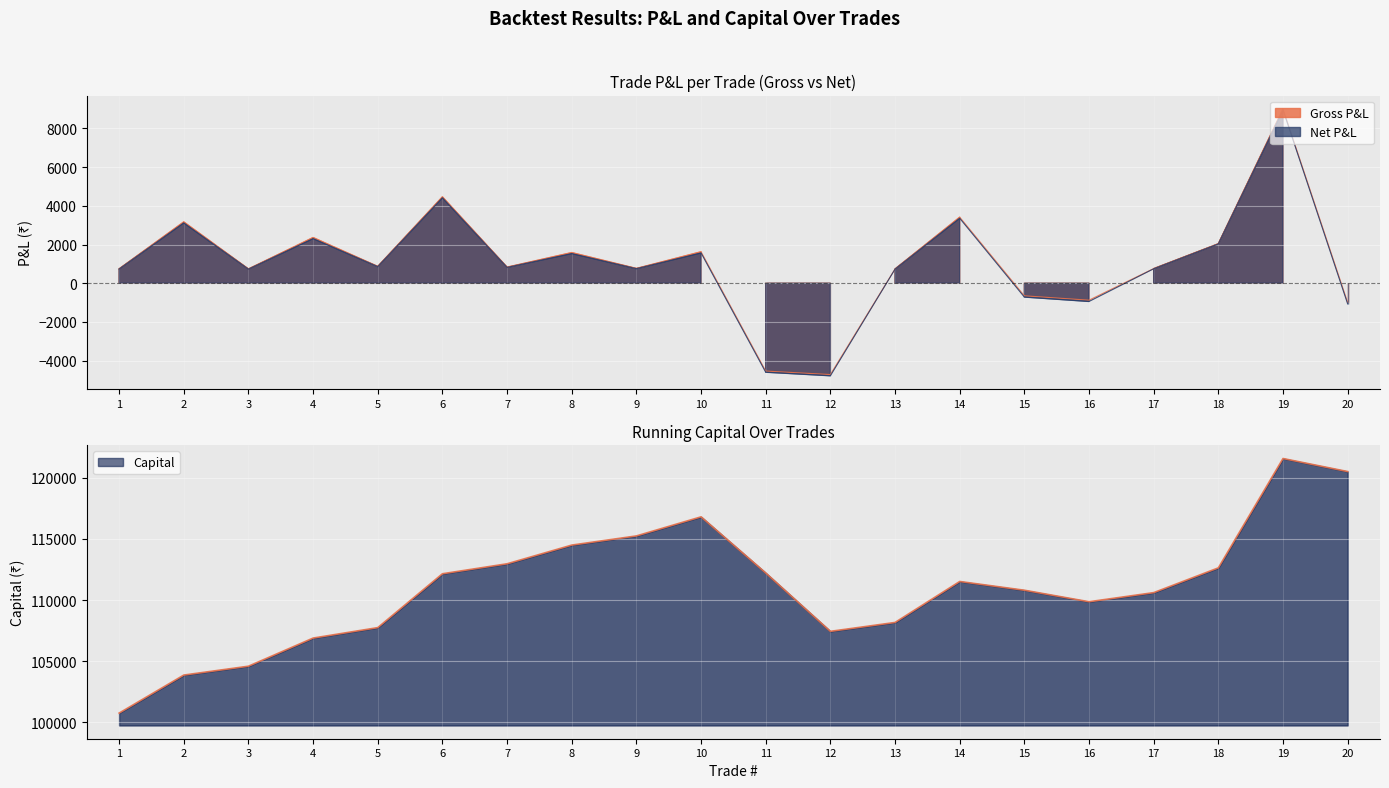

The value of Capital at 16 is 53577. True or false?

False